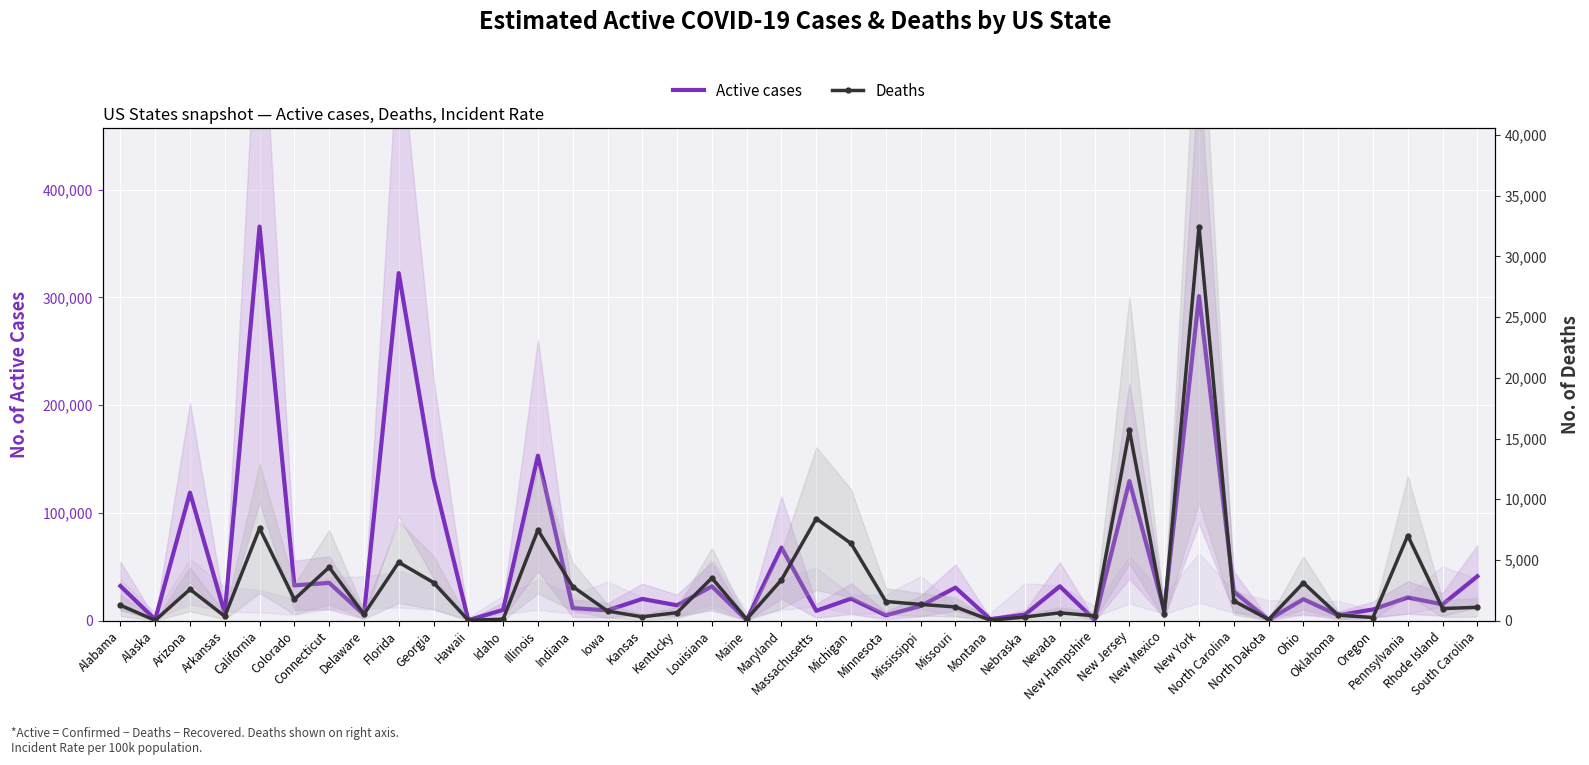

How many distinct data groups are displayed?

2